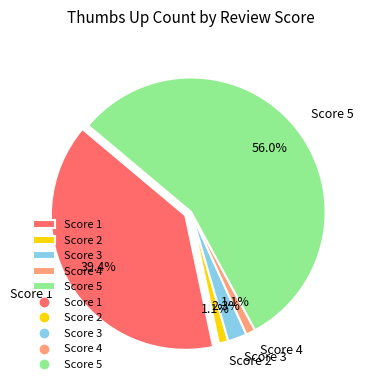

How many segments does this pie chart have?

5